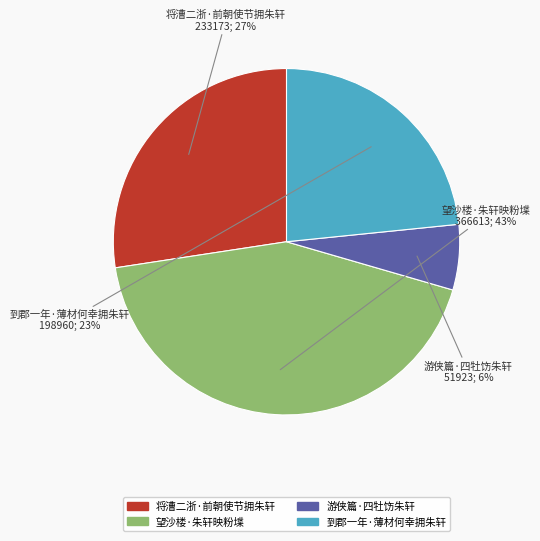

To the nearest percent, what percentage of the pie is 将漕二浙·前朝使节拥朱轩?

27%